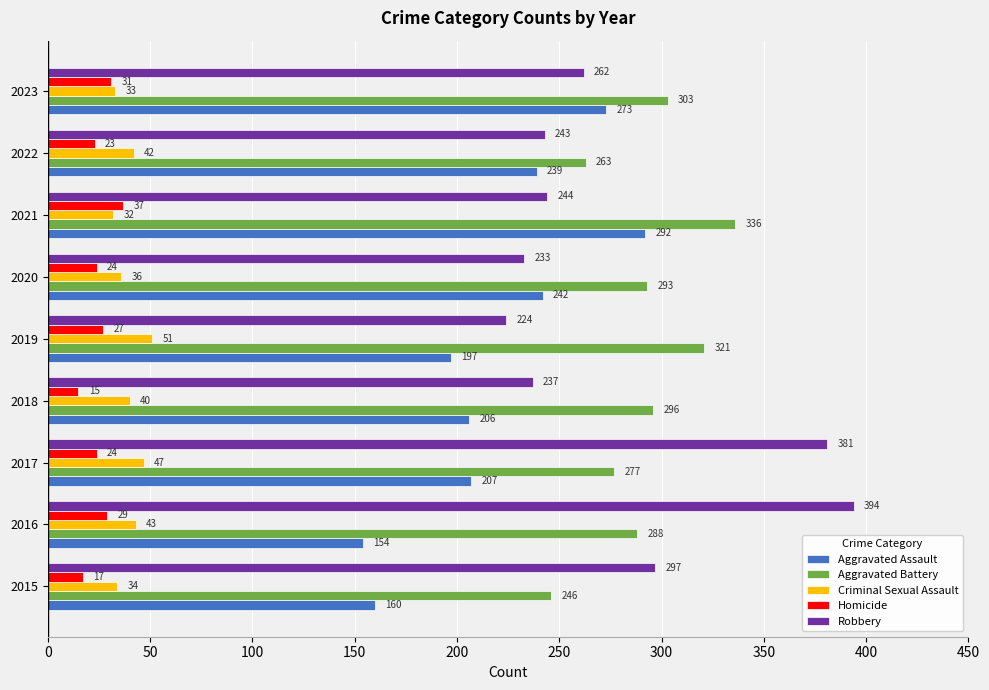

What value does the Criminal Sexual Assault series have at 2023, to the nearest 10?

30